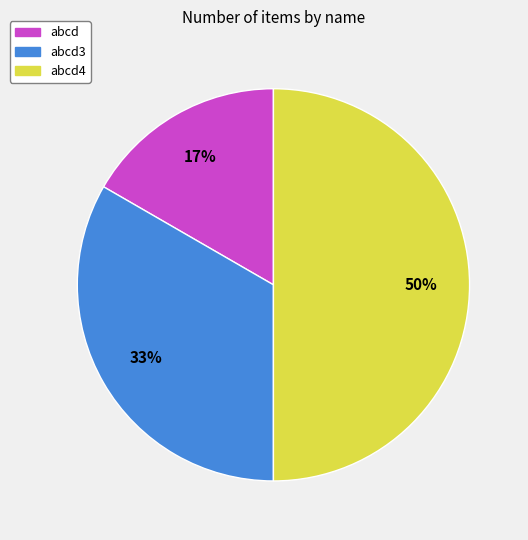

To the nearest percent, what is the average slice percentage?

33%